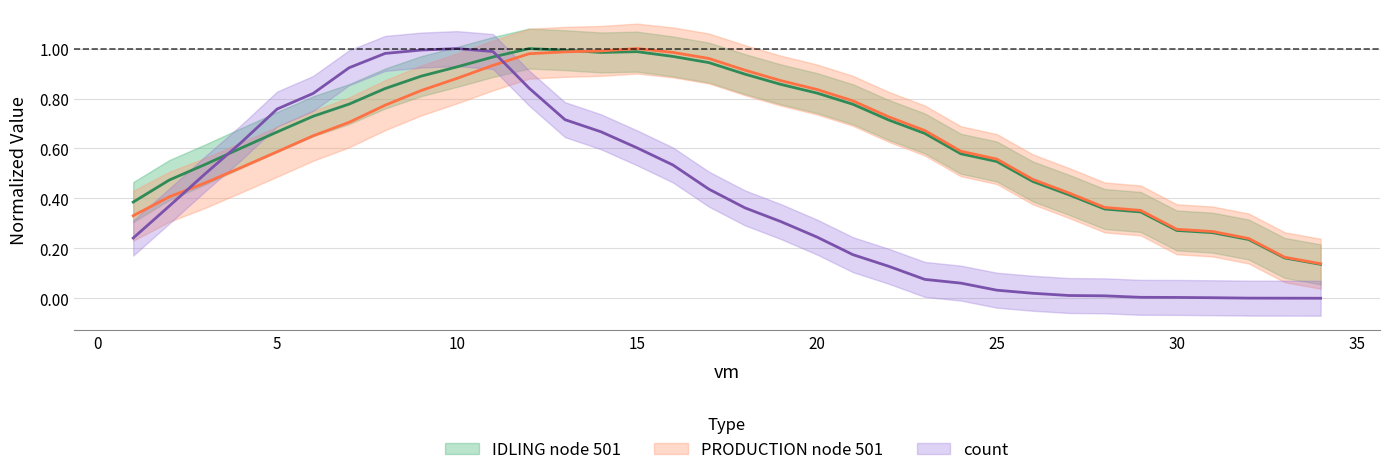

Which label corresponds to the smallest value in the chart?

34